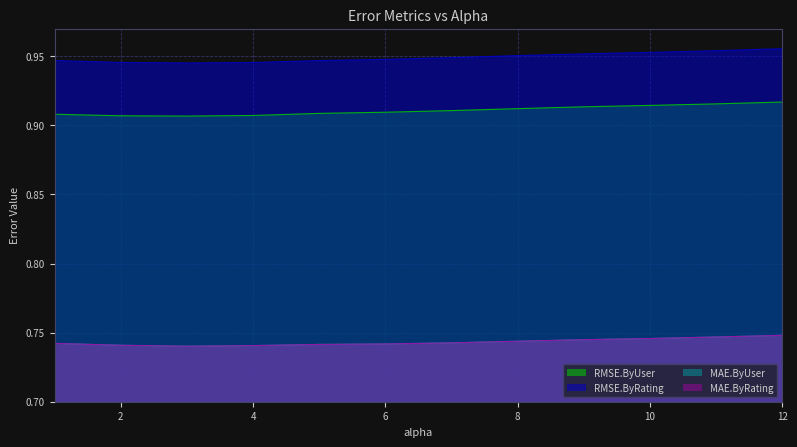

What is the approximate value of RMSE.ByUser at 6.0?

0.9